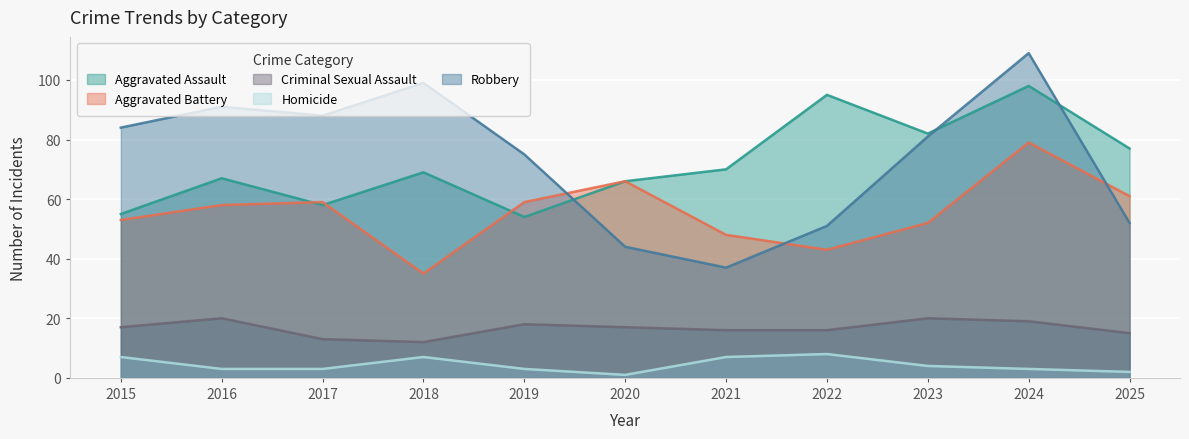

At which label does Aggravated Assault reach its minimum?

2019